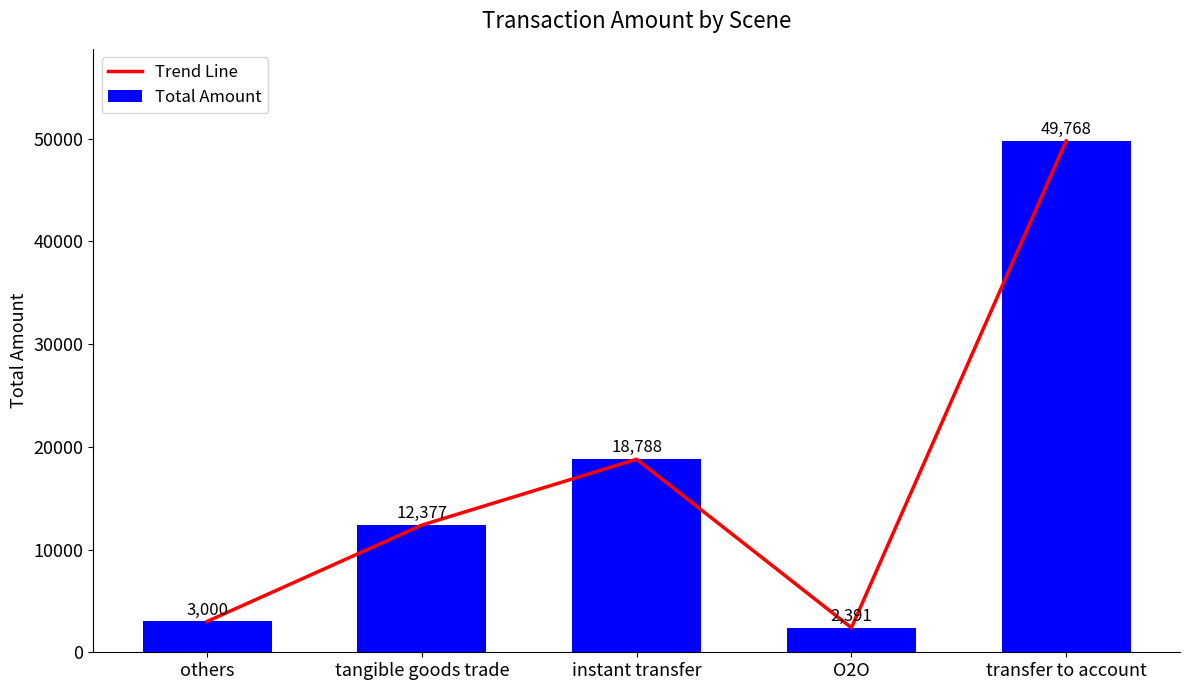

What value does the Total Amount series have at transfer to account?

49768